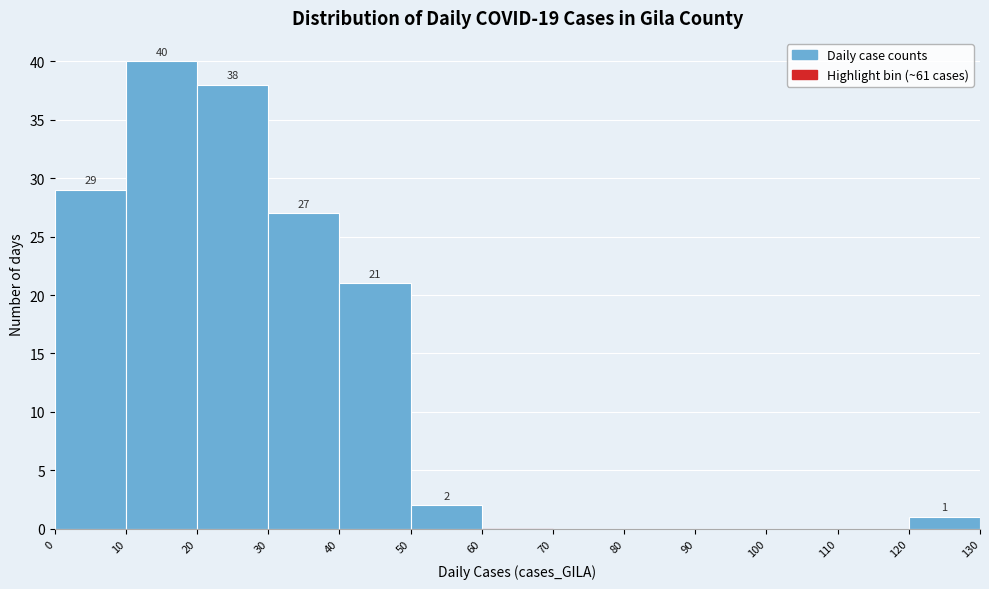

Which range on the x-axis has the tallest bar?

10 to 20